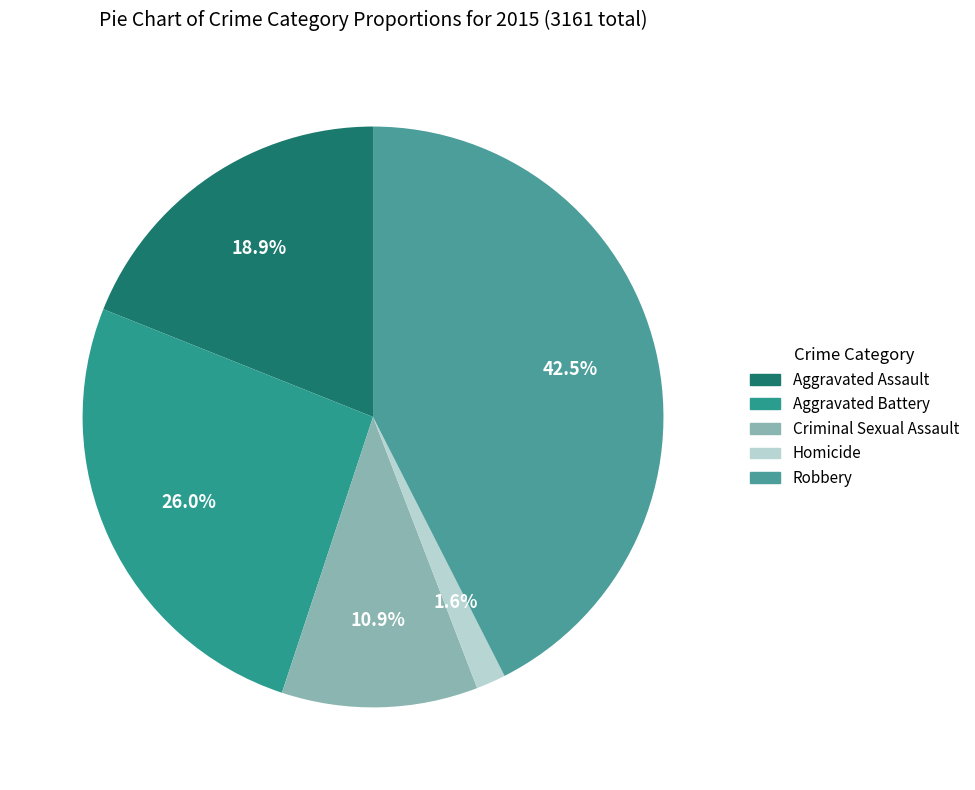

The Robbery slice represents 43% of the pie. True or false?

True